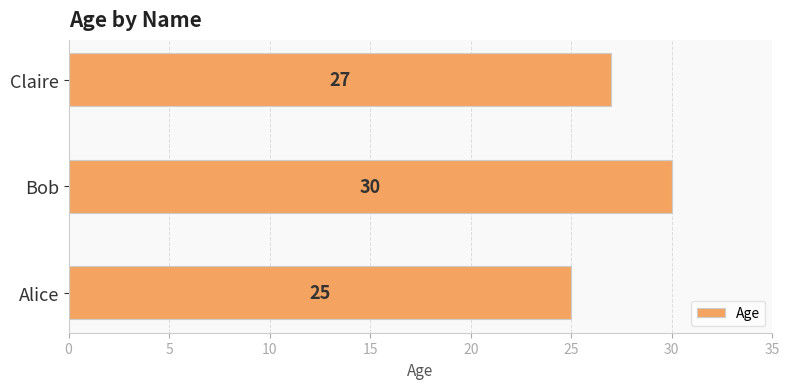

Does the chart contain stacked bars?

No